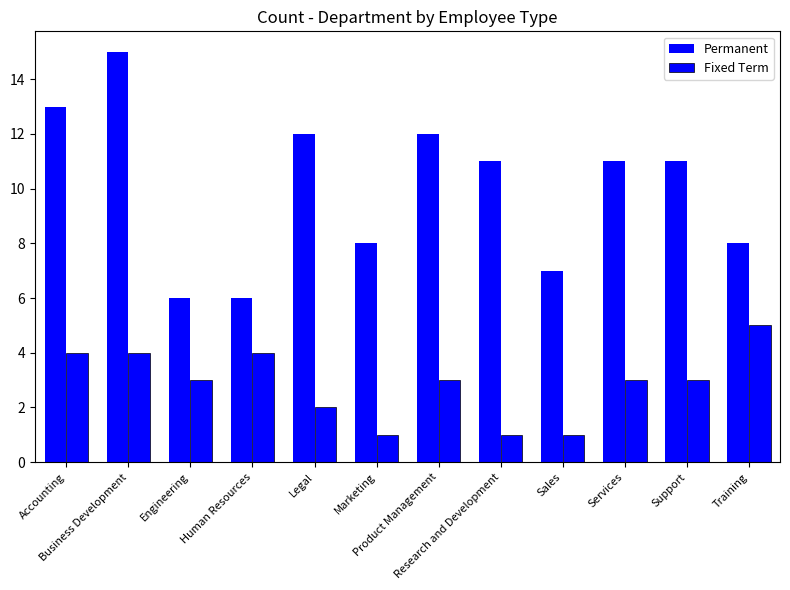

Are the bars grouped side by side (vs. stacked)?

Yes